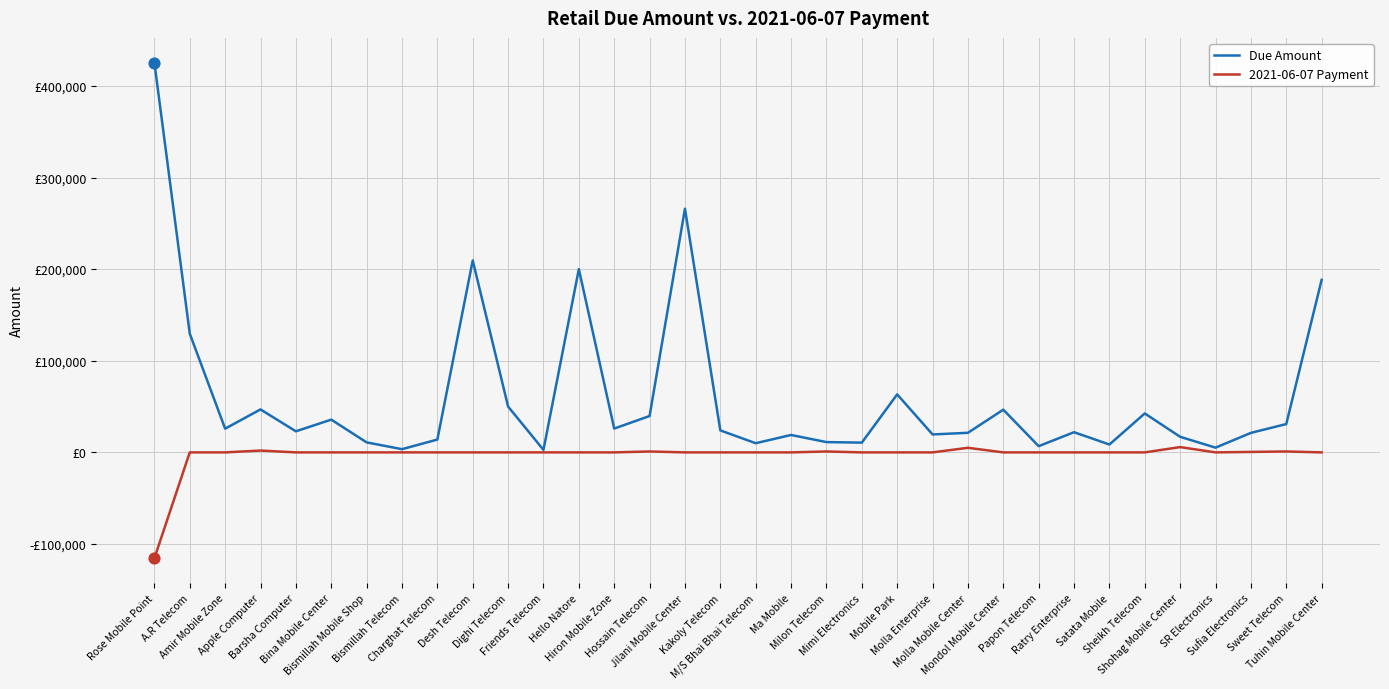

Which series has the largest total across all categories?

Due Amount